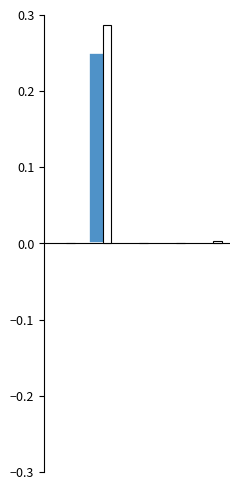

List the labels in order of value, smallest first.

2, 0, 3, 4, 1